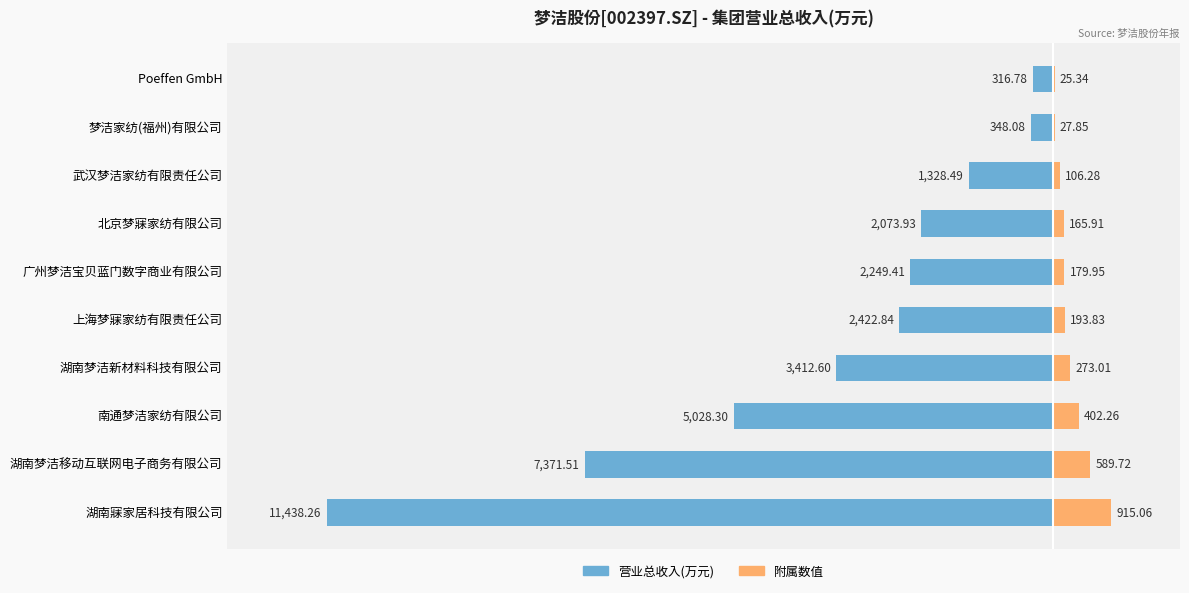

Which series has the largest range (max minus min)?

营业总收入(万元)